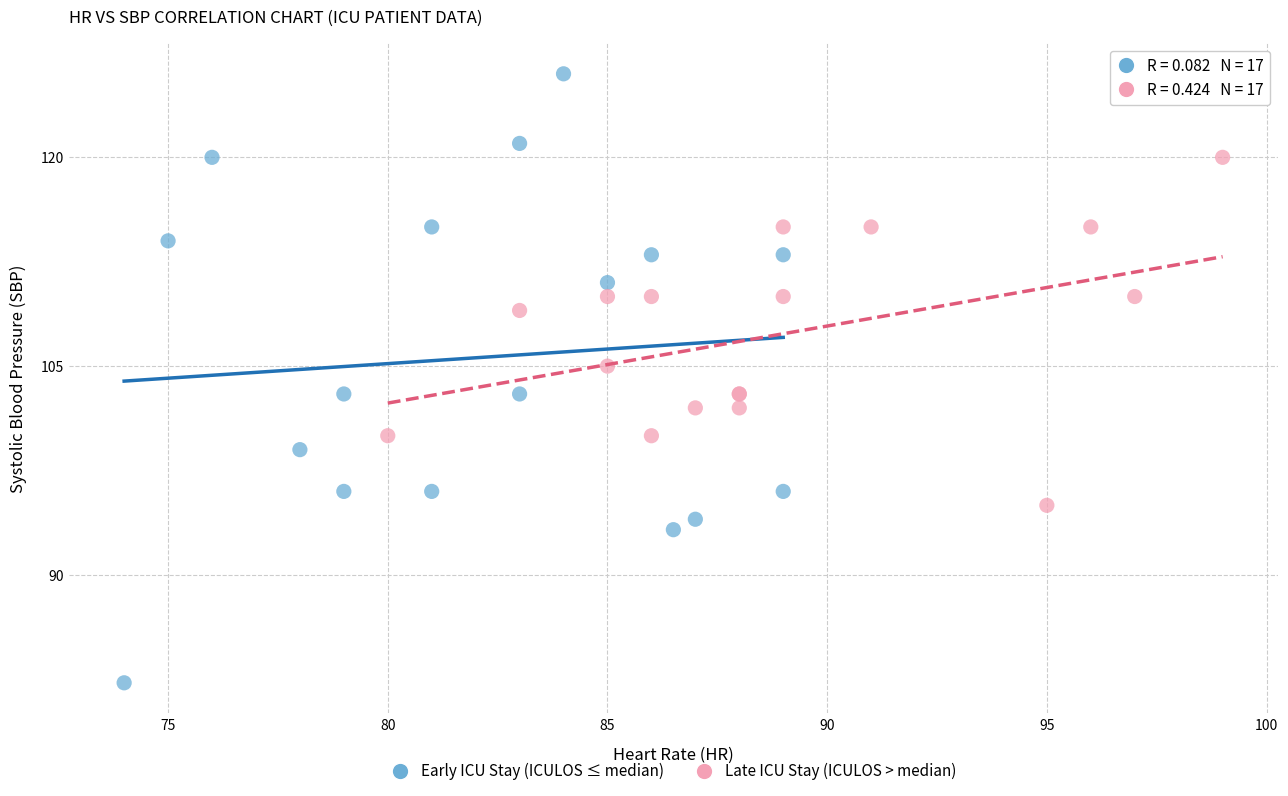

What are all the series names shown in the legend?

Early ICU Stay (ICULOS ≤ median), Late ICU Stay (ICULOS > median)